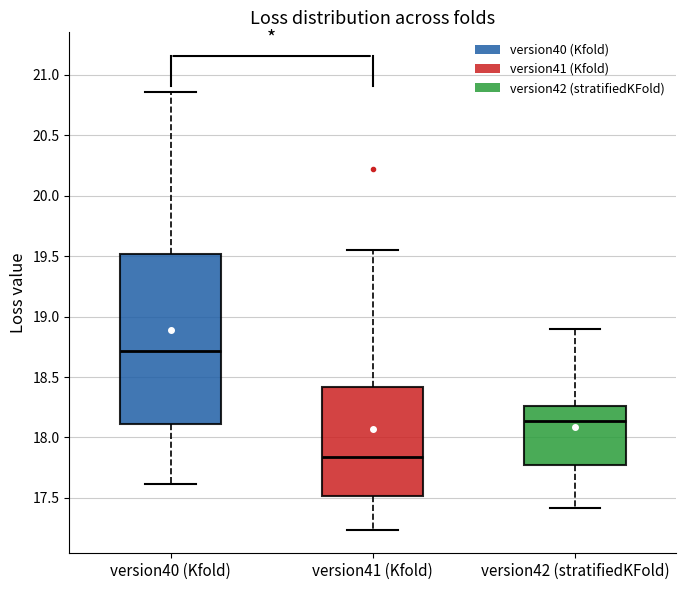

Reading left to right, transcribe this box plot: for each box, give where its median line is, the range the box spans, and where its two whiskers end, as read against the y-axis. The values are not printed on the chart, so give them approximately, as read against the axis.

version40 (Kfold): median 18.70, box 18.10 to 19.50, whiskers 17.60 to 20.85
version41 (Kfold): median 17.85, box 17.50 to 18.40, whiskers 17.25 to 19.55
version42 (stratifiedKFold): median 18.15, box 17.75 to 18.25, whiskers 17.40 to 18.90